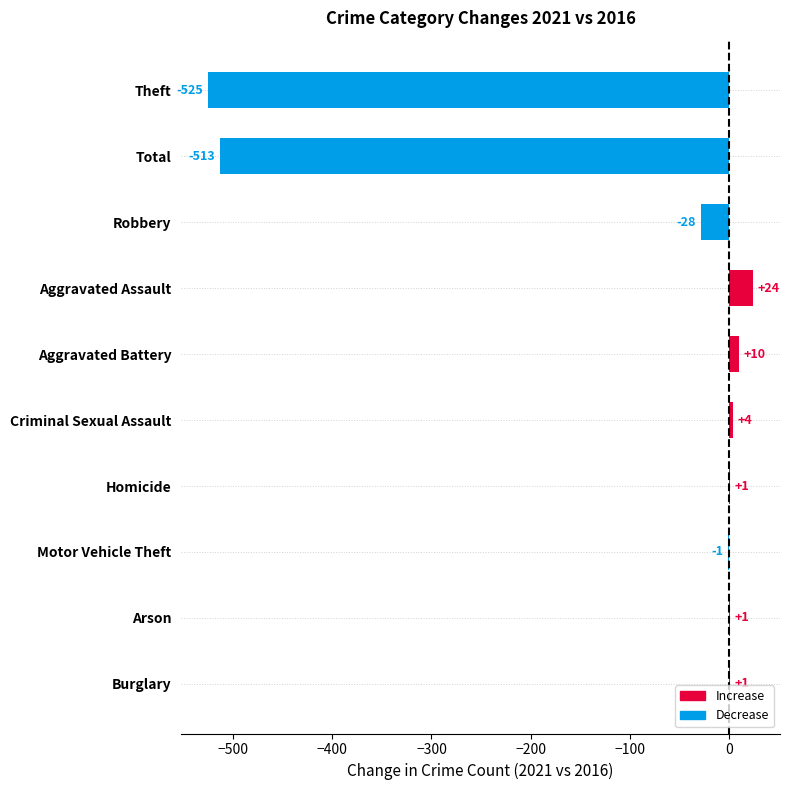

What is the change in value from Motor Vehicle Theft to Robbery?

-27